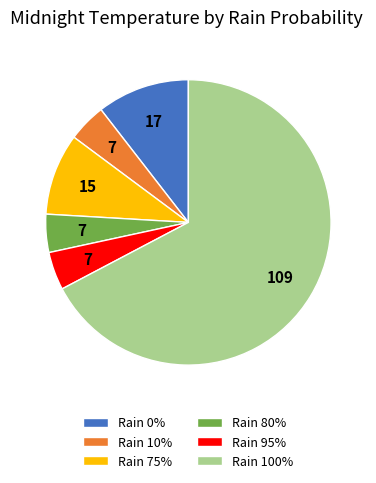

Do Rain 80% and Rain 10% together represent more than half of the pie?

No